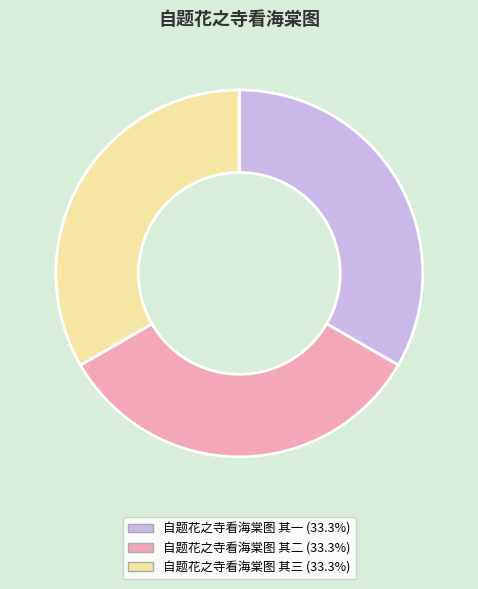

How many segments does this pie chart have?

3